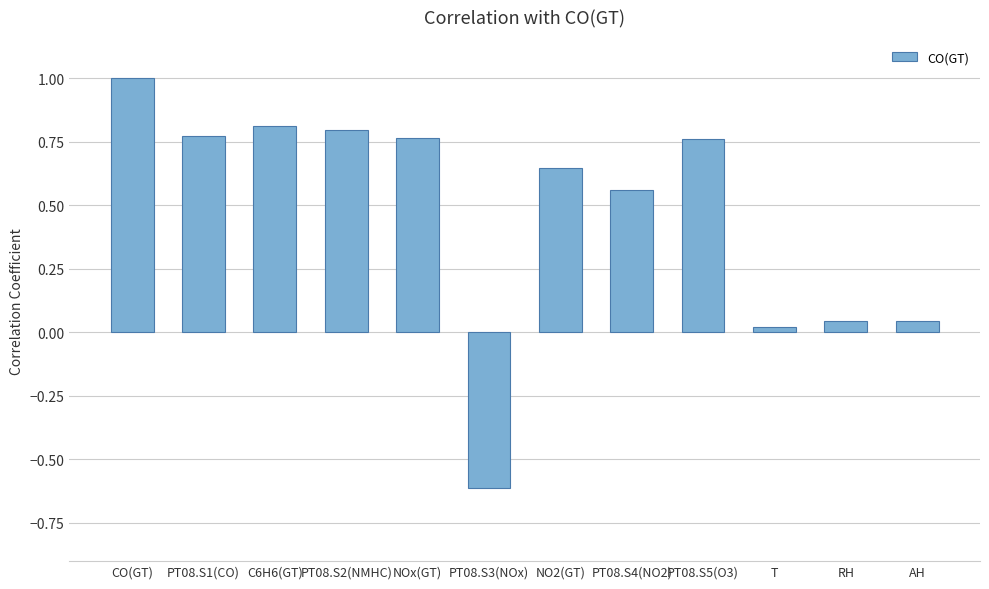

What is the maximum value shown in the chart?

1.0